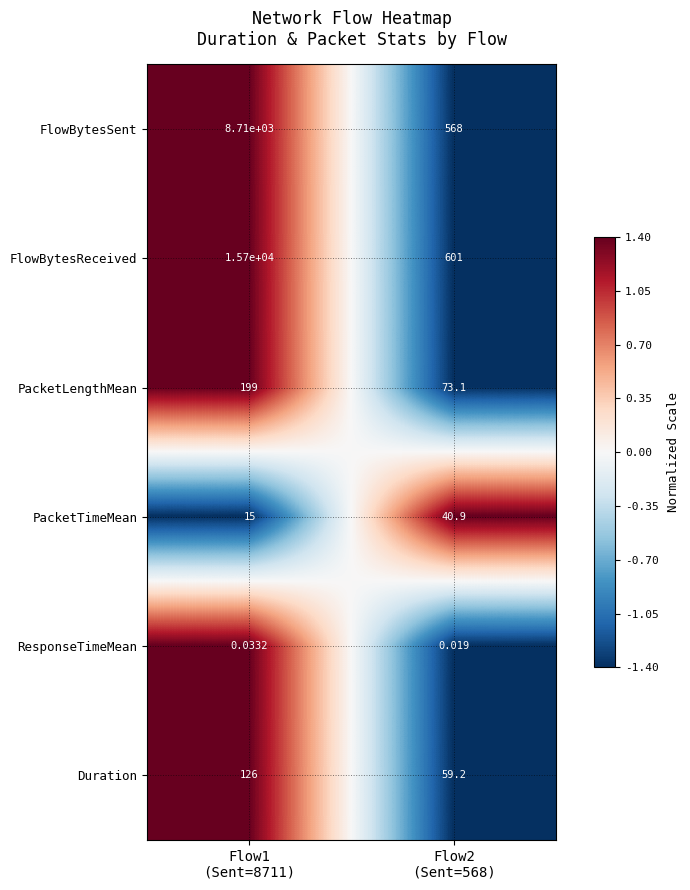

List the series in order of their peak value, lowest first.

ResponseTimeMean, PacketTimeMean, Duration, PacketLengthMean, FlowBytesSent, FlowBytesReceived